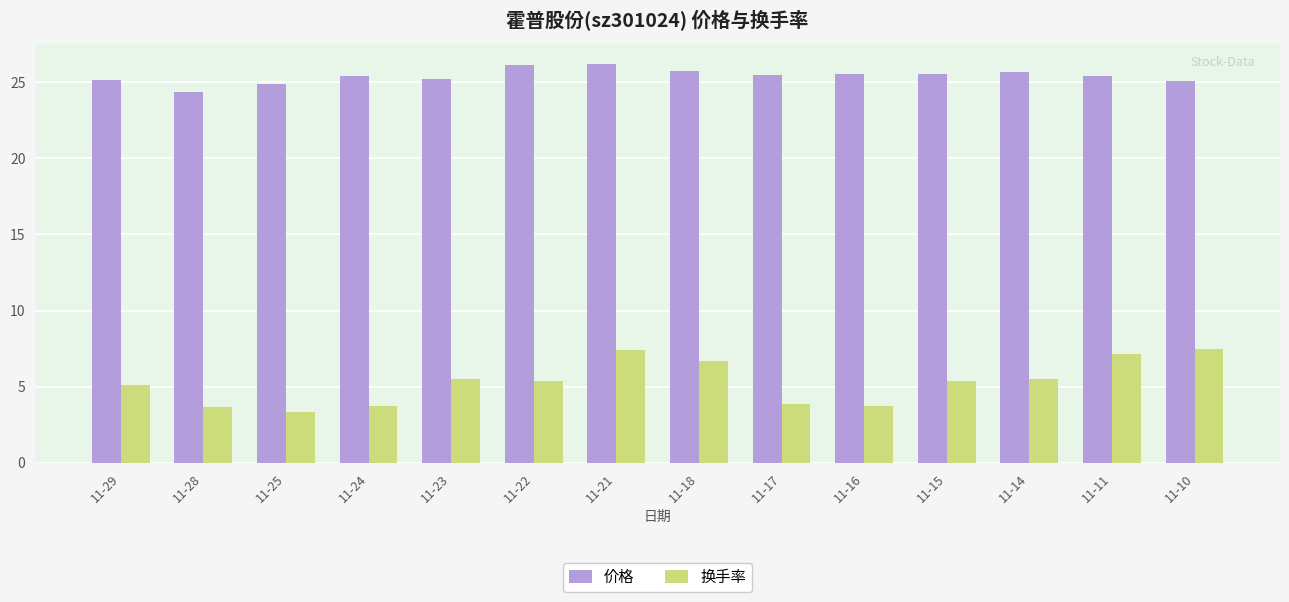

What is the difference between the maximum and minimum values in the 换手率 series?

4.1